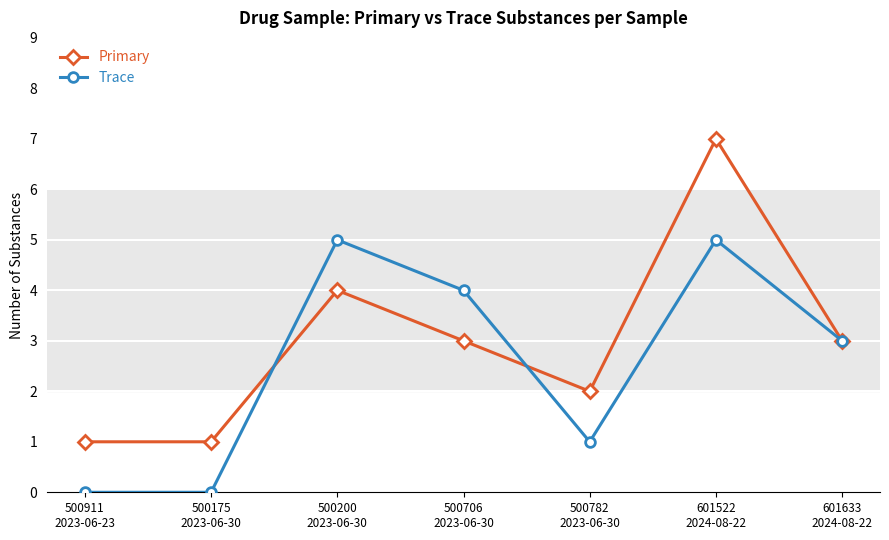

What is the difference between the maximum and second lowest values in the Primary series?

6